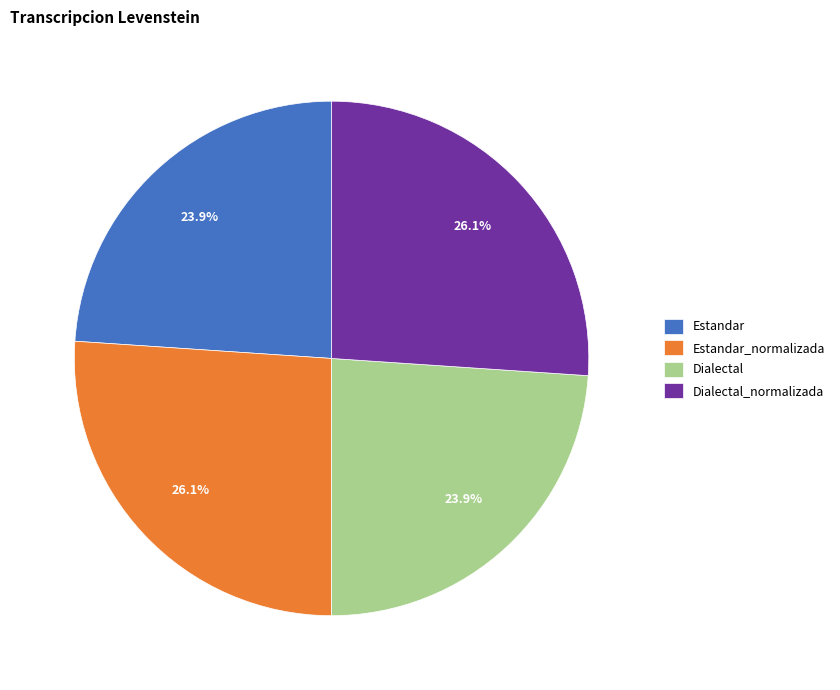

How much of the chart is everything except Estandar_normalizada?

73.9%